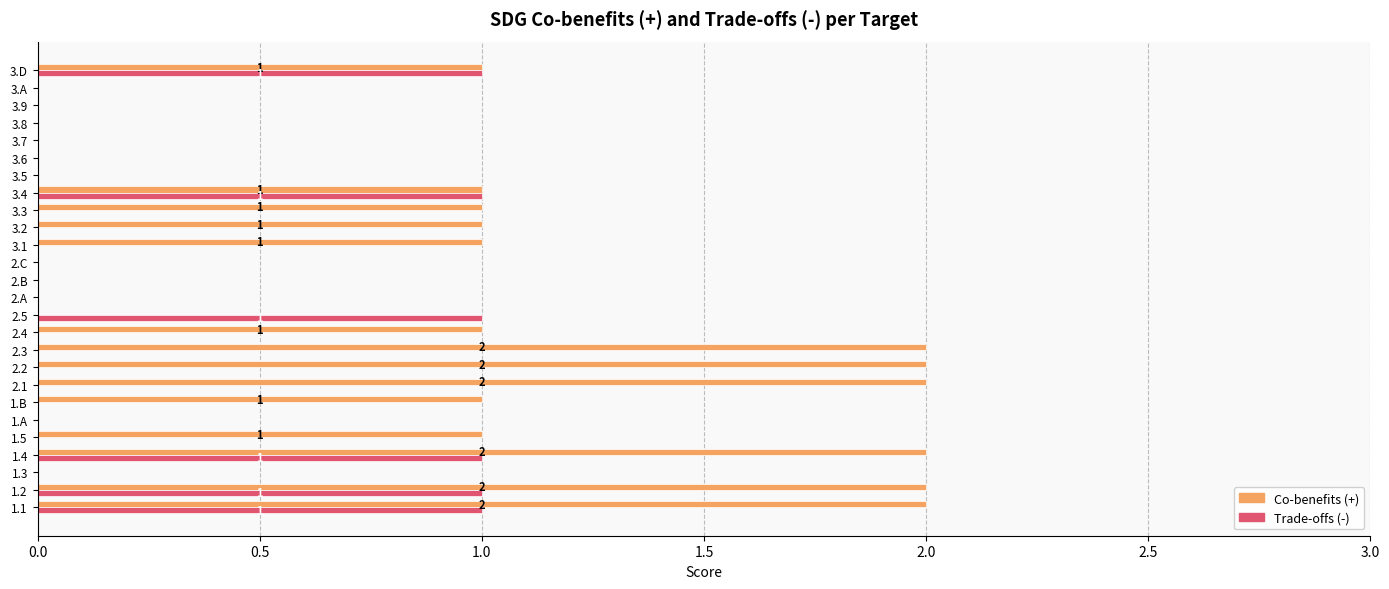

Is it true that Co-benefits (+) equals 1 at 2.3?

False